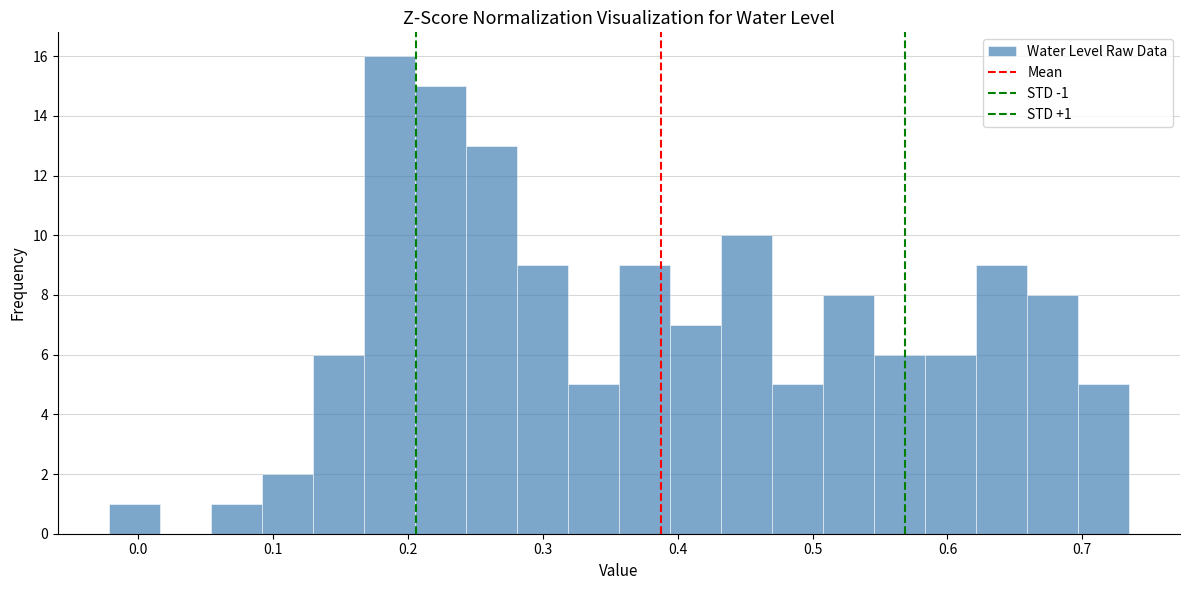

Read against the x-axis, roughly where is the centre of the tallest bar?

0.19